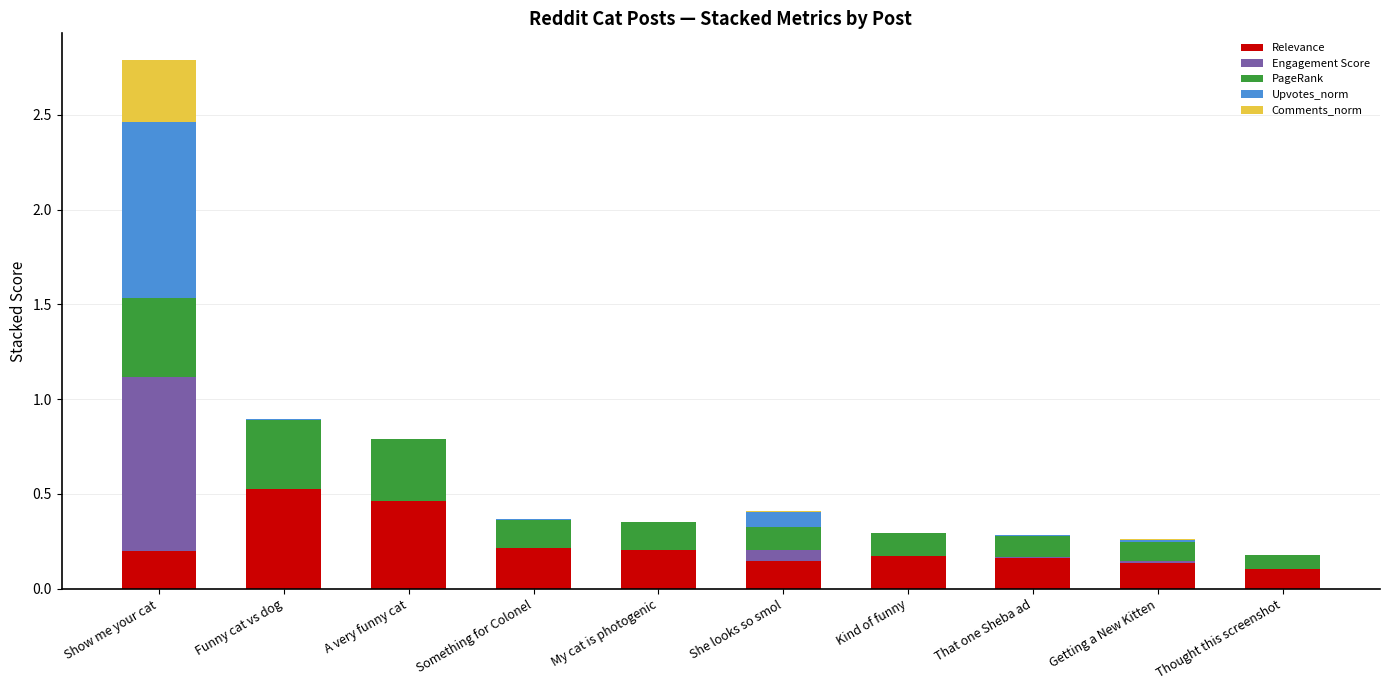

Which category has the highest value in the Relevance series?

Funny cat vs dog